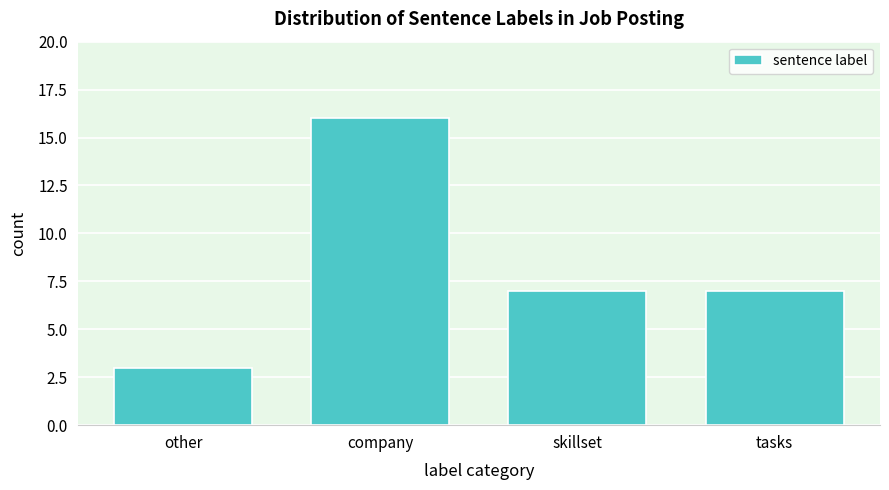

Reading left to right, extract all data points from this chart.

other=3	company=16	skillset=7	tasks=7